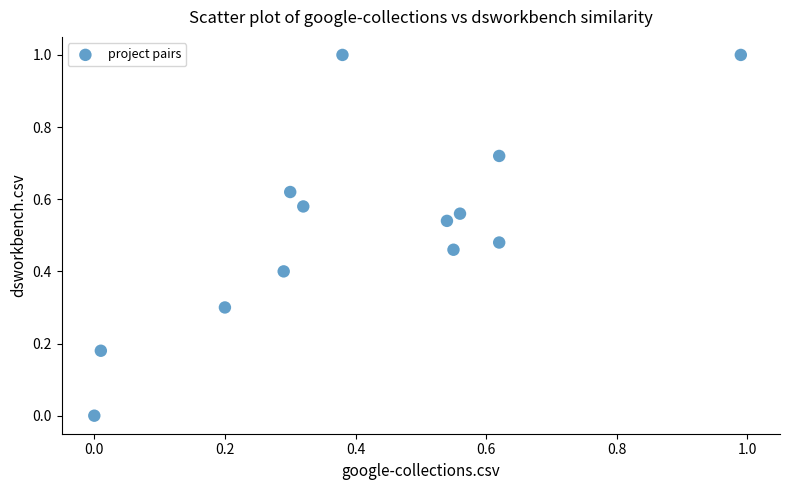

What is the range of X values (max minus min)?

1.0